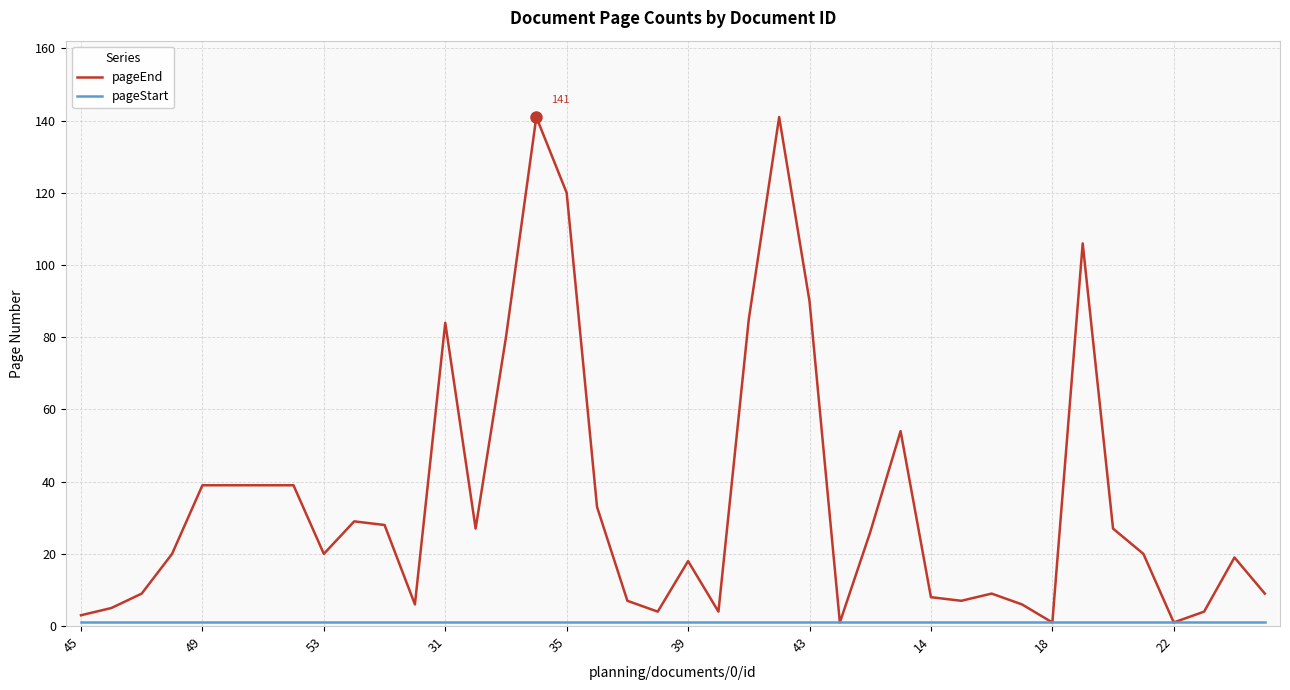

Which series has the largest range (max minus min)?

pageEnd